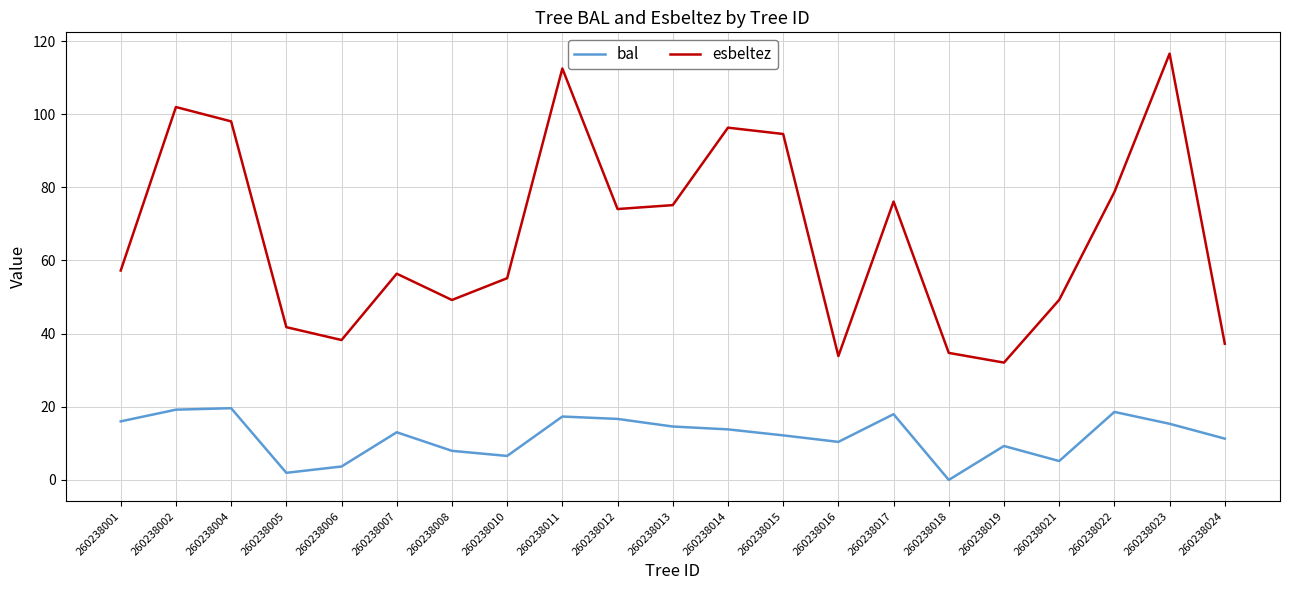

What is the sum of the bal values at 260238017 and 260238016?

28.4